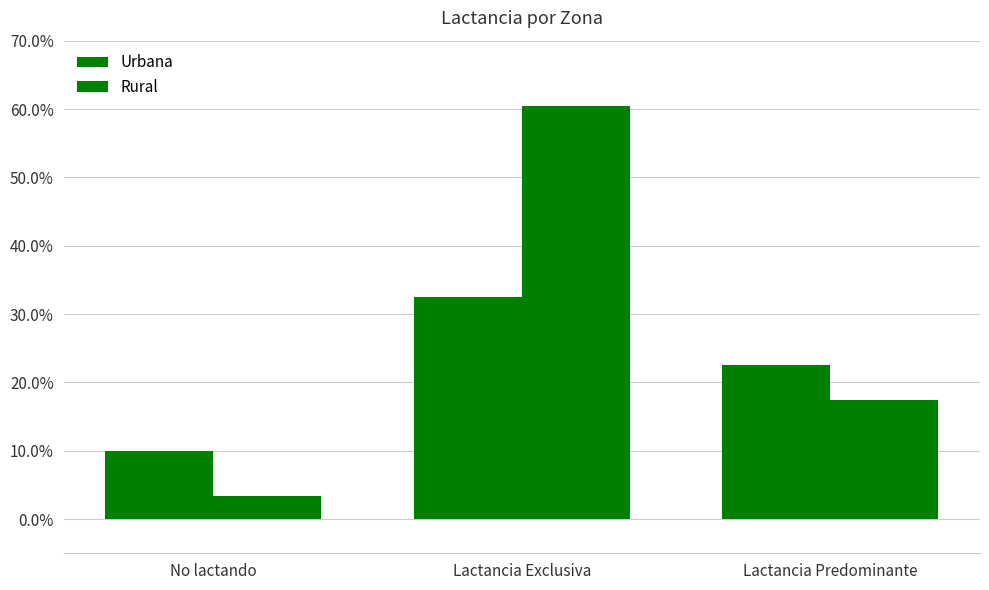

List the series in order of their peak value, lowest first.

Urbana, Rural